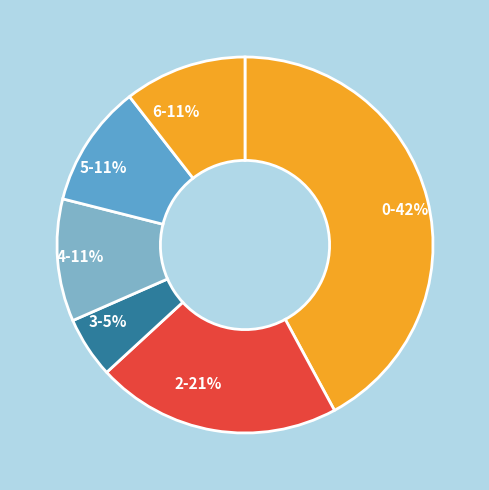

How many slices are in this pie chart?

6